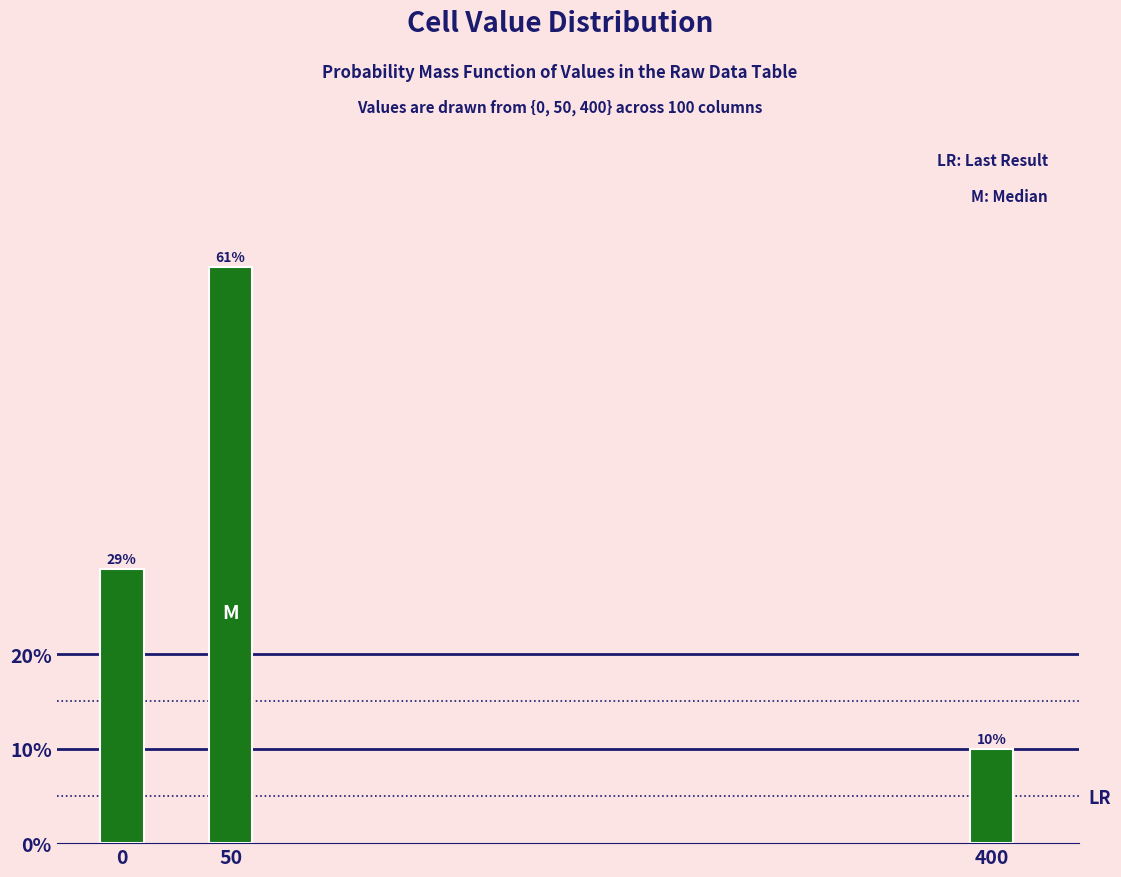

Reading left to right, transcribe all the data shown in this chart.

29.0	61.0	10.0